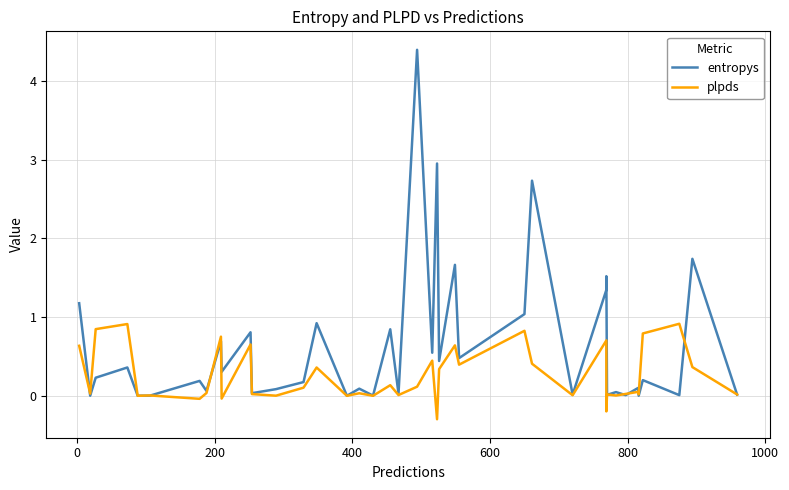

How many distinct data groups are displayed?

2